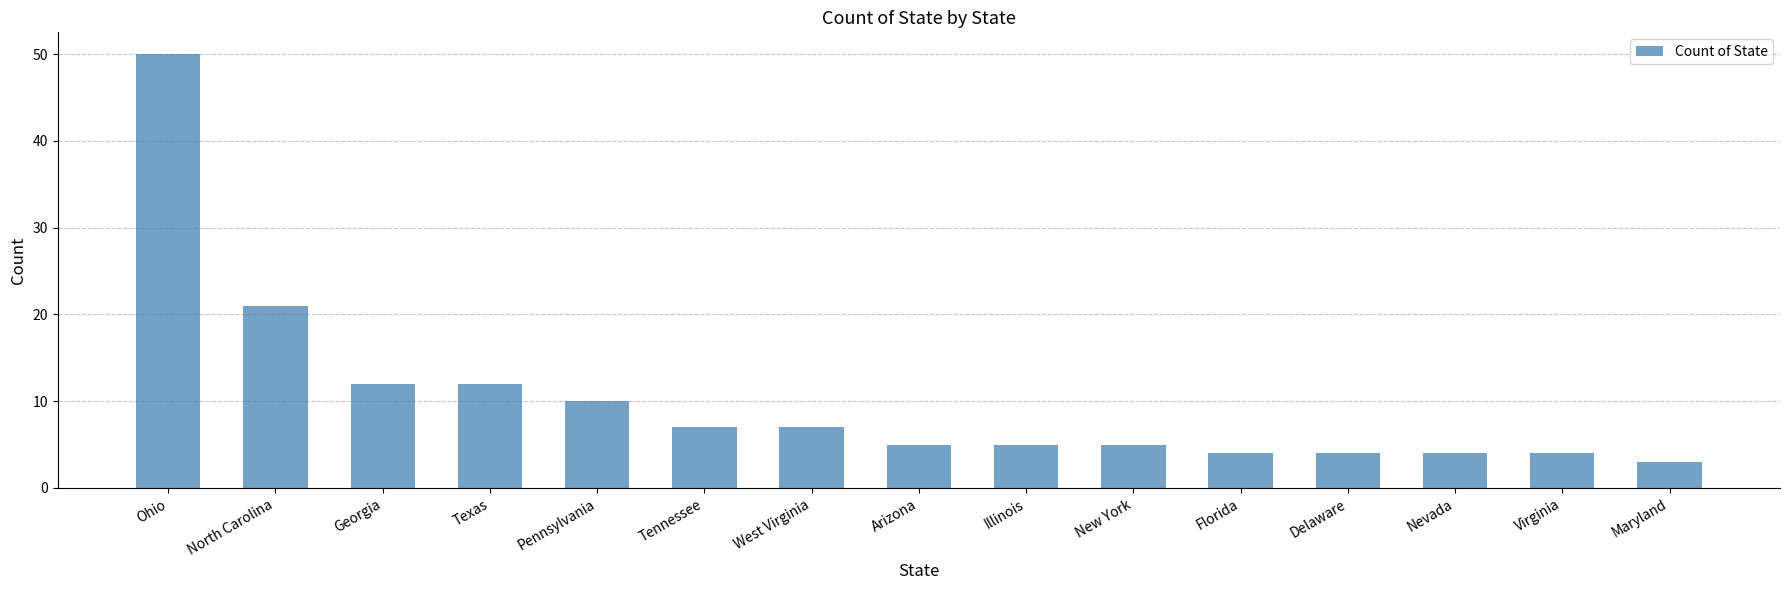

The value at Tennessee is 5. True or false?

False